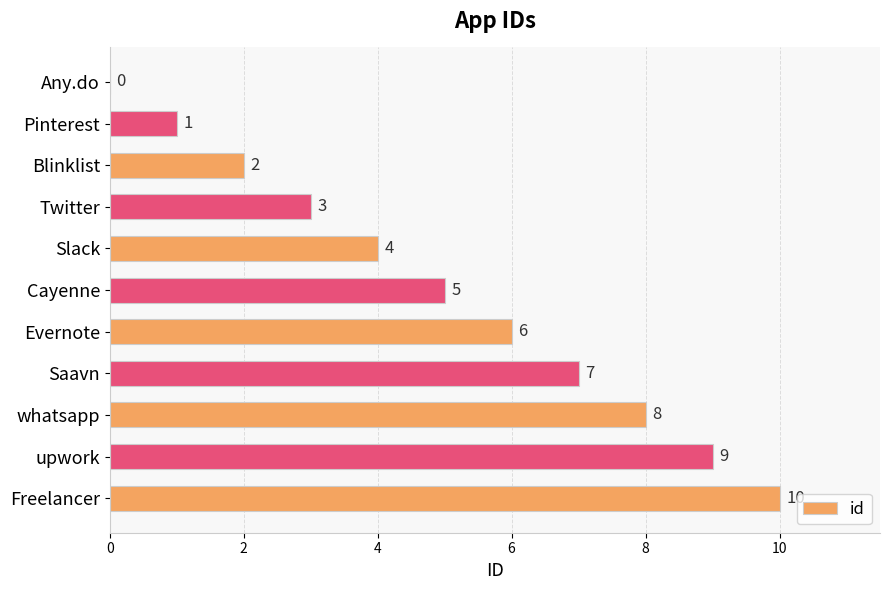

Does the chart contain stacked bars?

No